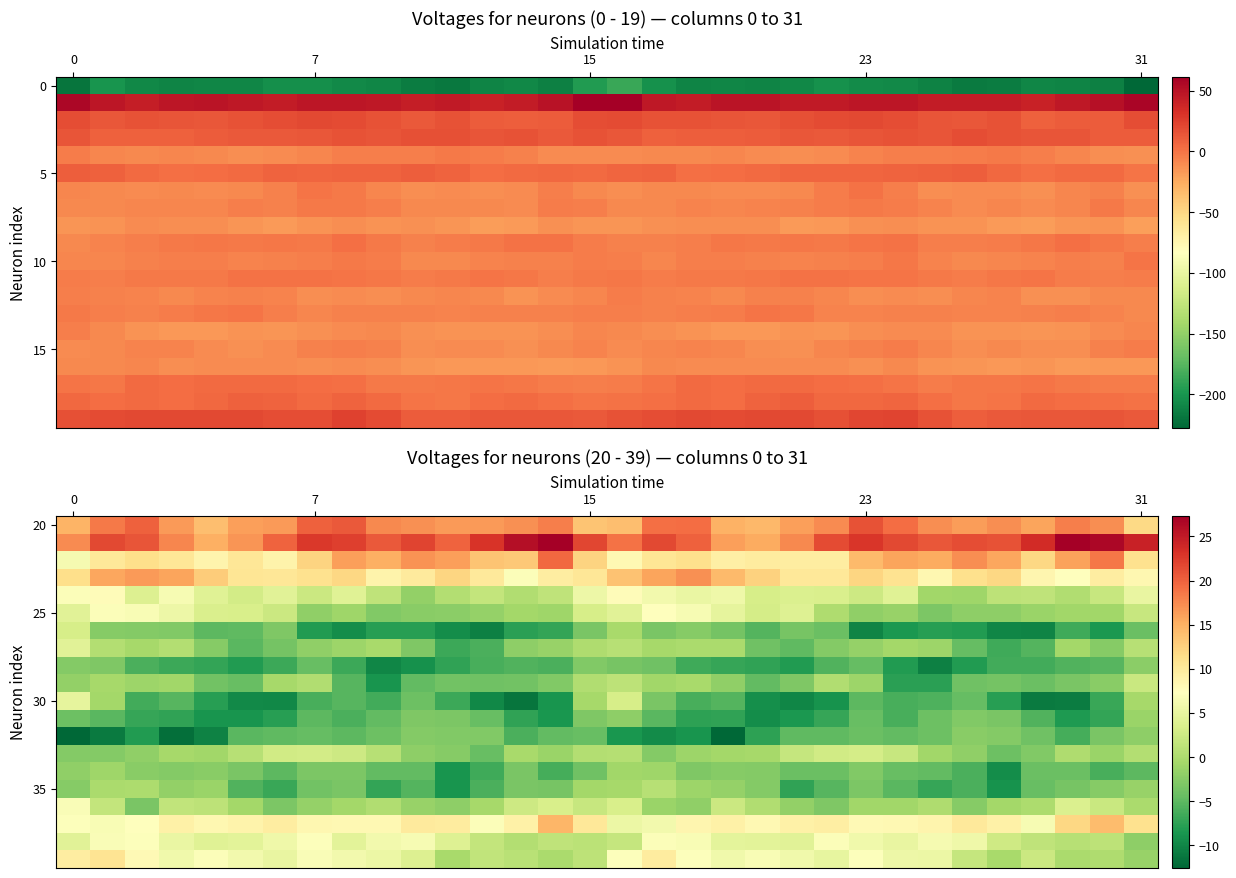

What is the difference between the highest and lowest values at 31?

25.3